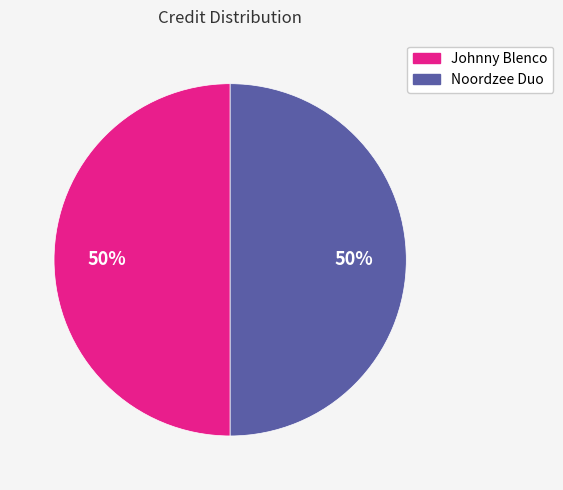

What percentage is the Noordzee Duo slice, to the nearest percent?

50%